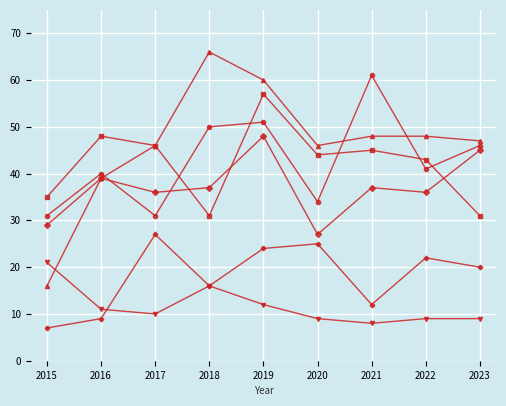

At which category is the sum across all series the highest?

2019